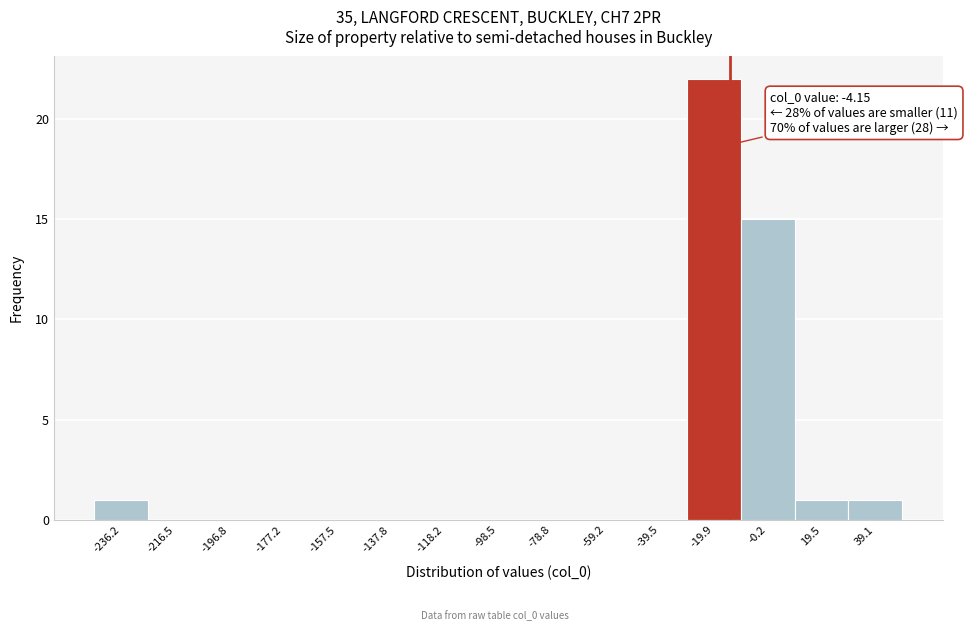

Reading left to right, list all the values displayed in this chart.

-236.2=1	-216.5=0	-196.8=0	-177.2=0	-157.5=0	-137.8=0	-118.2=0	-98.5=0	-78.8=0	-59.2=0	-39.5=0	-19.9=22	-0.2=15	19.5=1	39.1=1